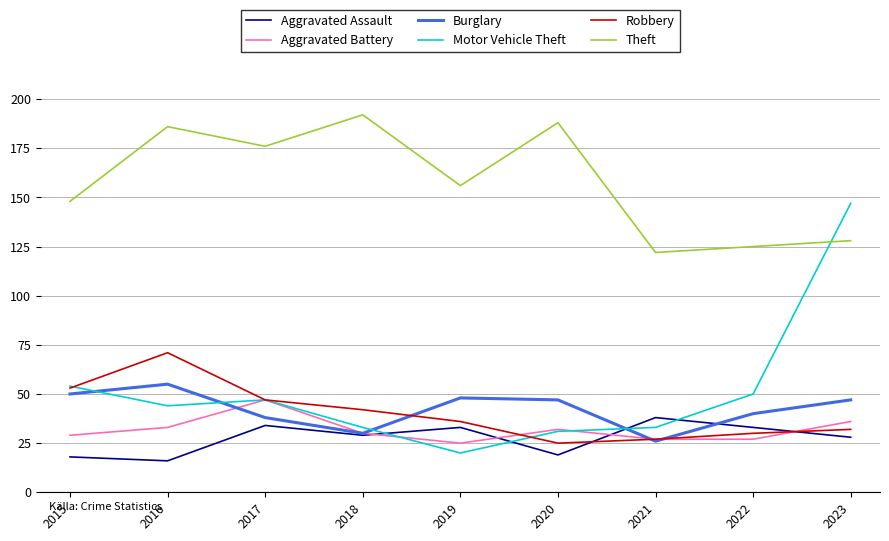

Reading left to right, transcribe all the data shown in this chart.

Aggravated Assault: 18	16	34	29	33	19	38	33	28
Aggravated Battery: 29	33	47	30	25	32	27	27	36
Burglary: 50	55	38	30	48	47	26	40	47
Motor Vehicle Theft: 54	44	47	33	20	31	33	50	147
Robbery: 53	71	47	42	36	25	27	30	32
Theft: 148	186	176	192	156	188	122	125	128